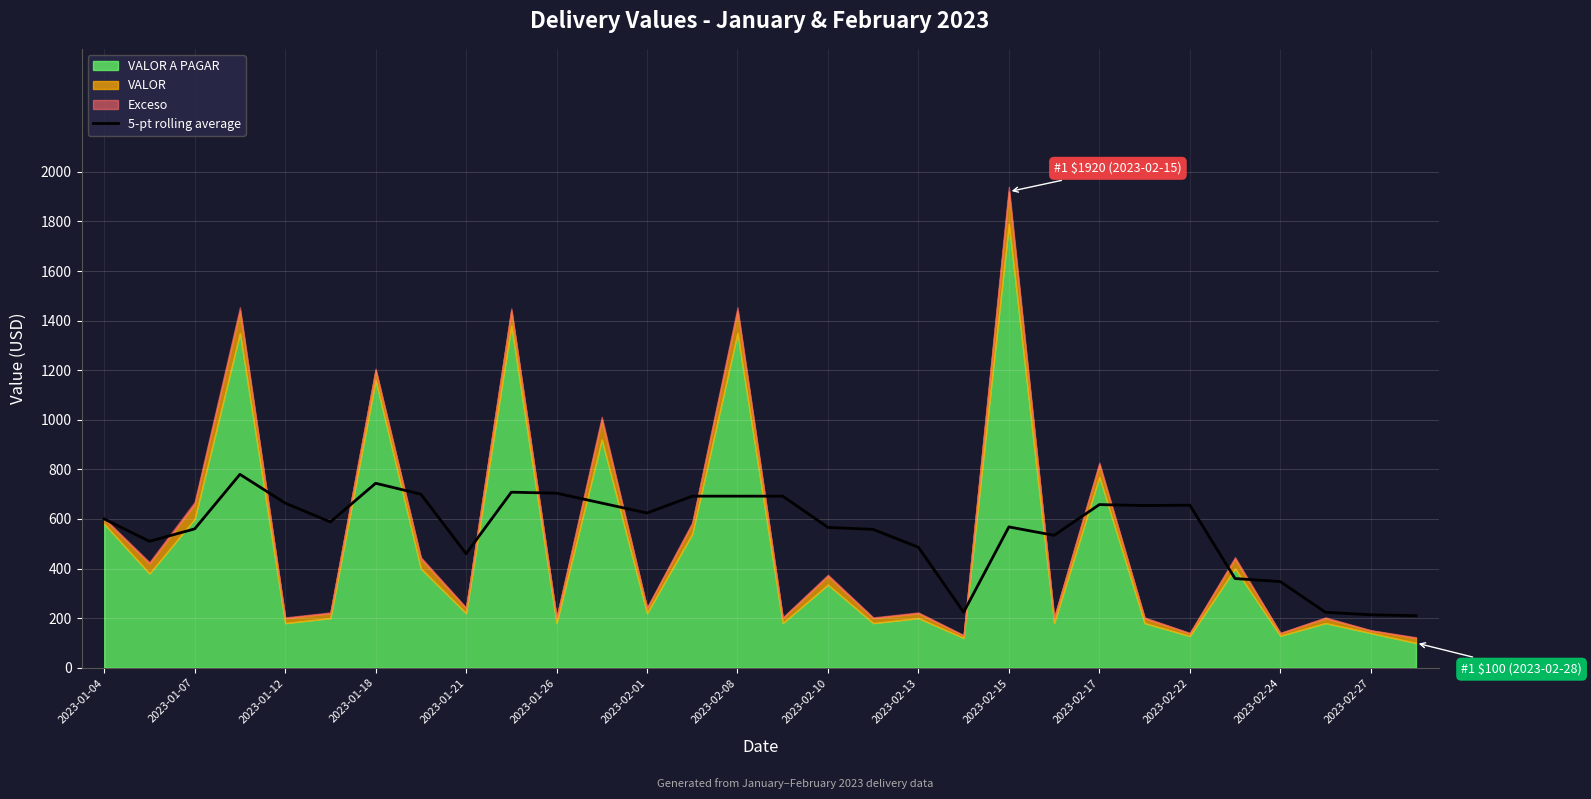

The value of 5-pt rolling average at 2023-01-04 is 278.9. True or false?

False